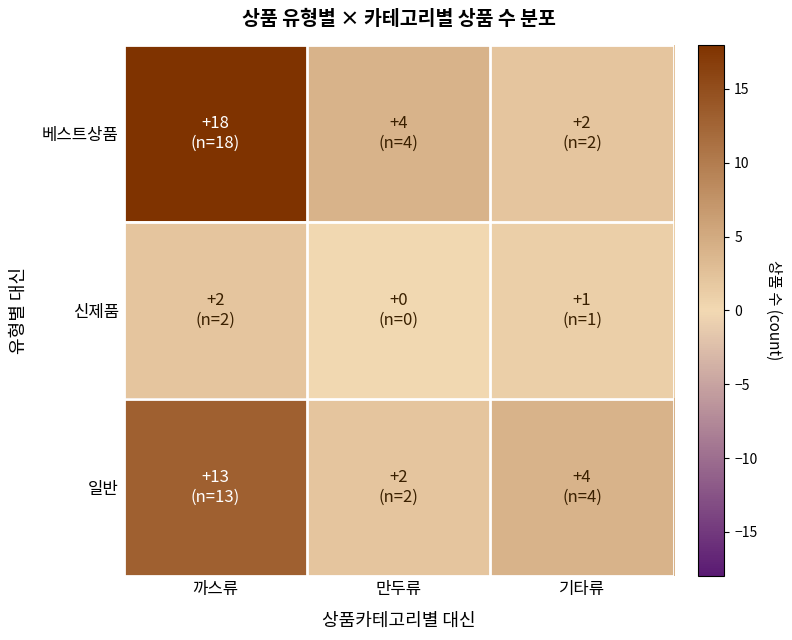

What is the total value across all series at 기타류?

7